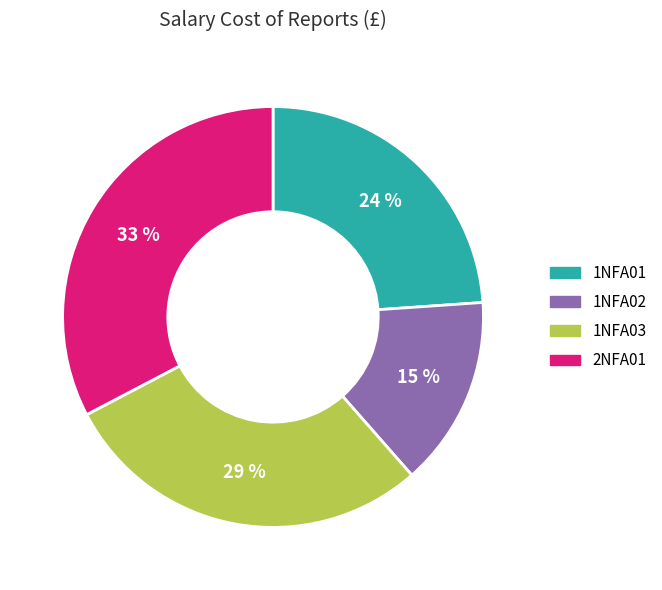

Which category has the biggest portion of the pie?

2NFA01